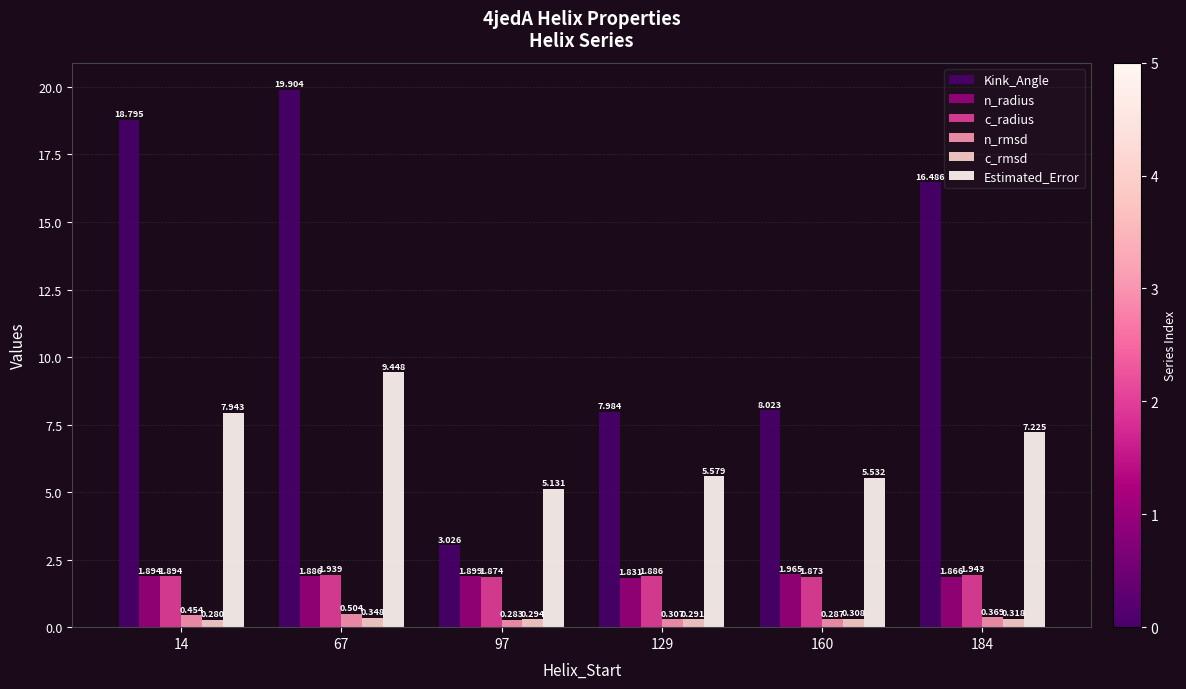

Between 97 and 184, which series saw the biggest shift?

Kink_Angle